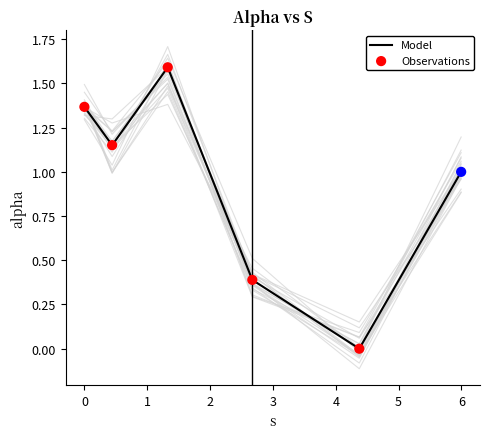

What are all the series names shown in the legend?

Model, Observations